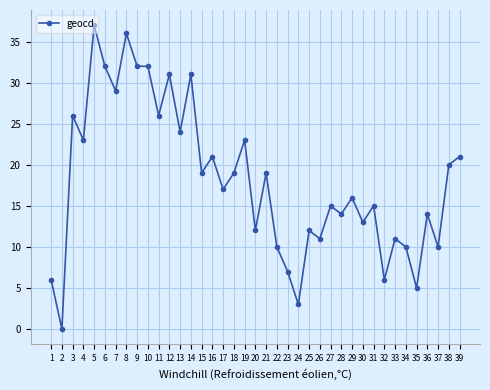

Is this an area chart (filled region under the line)?

No